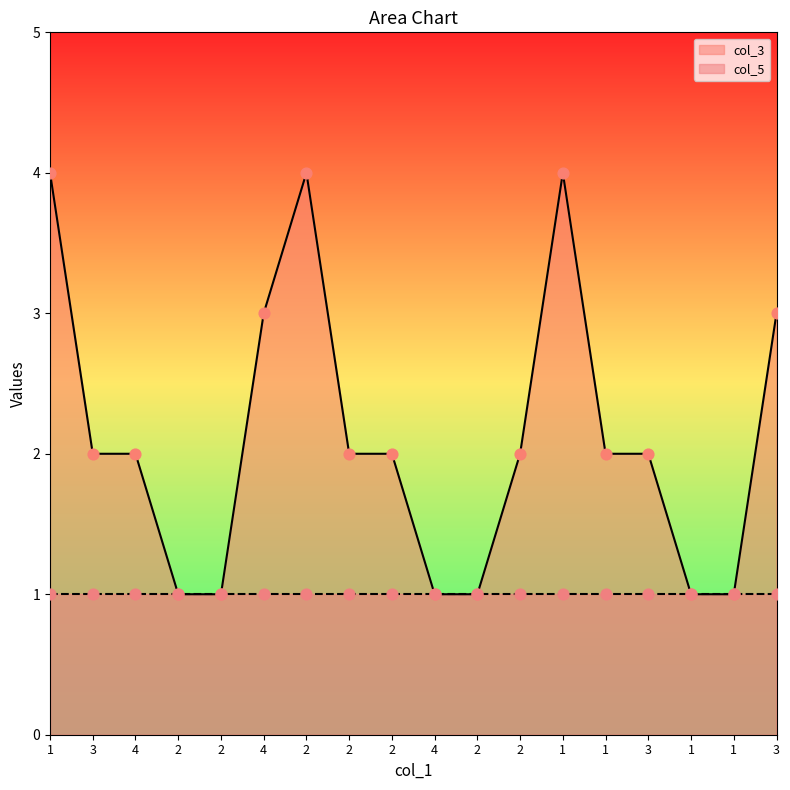

Which has a higher value, 3 or 2?

3